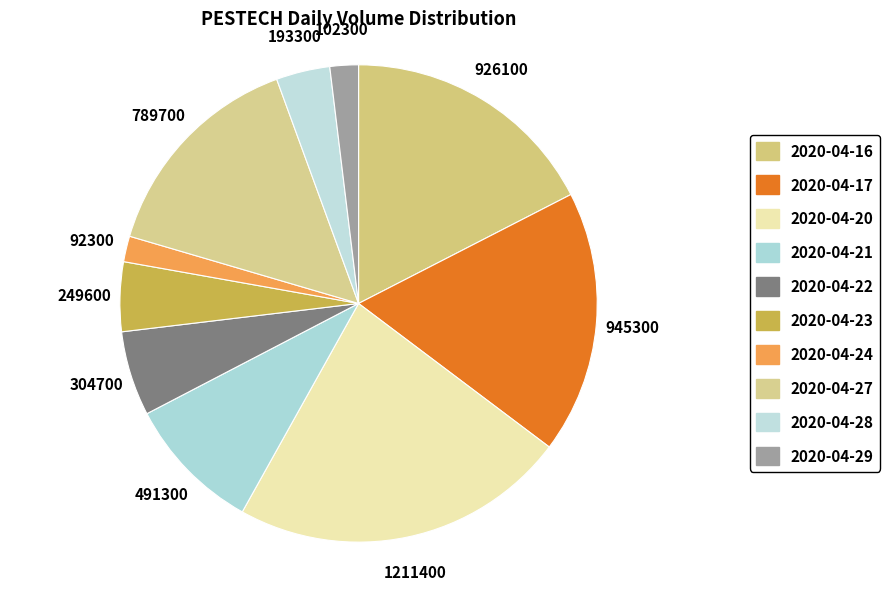

How many segments does this pie chart have?

10